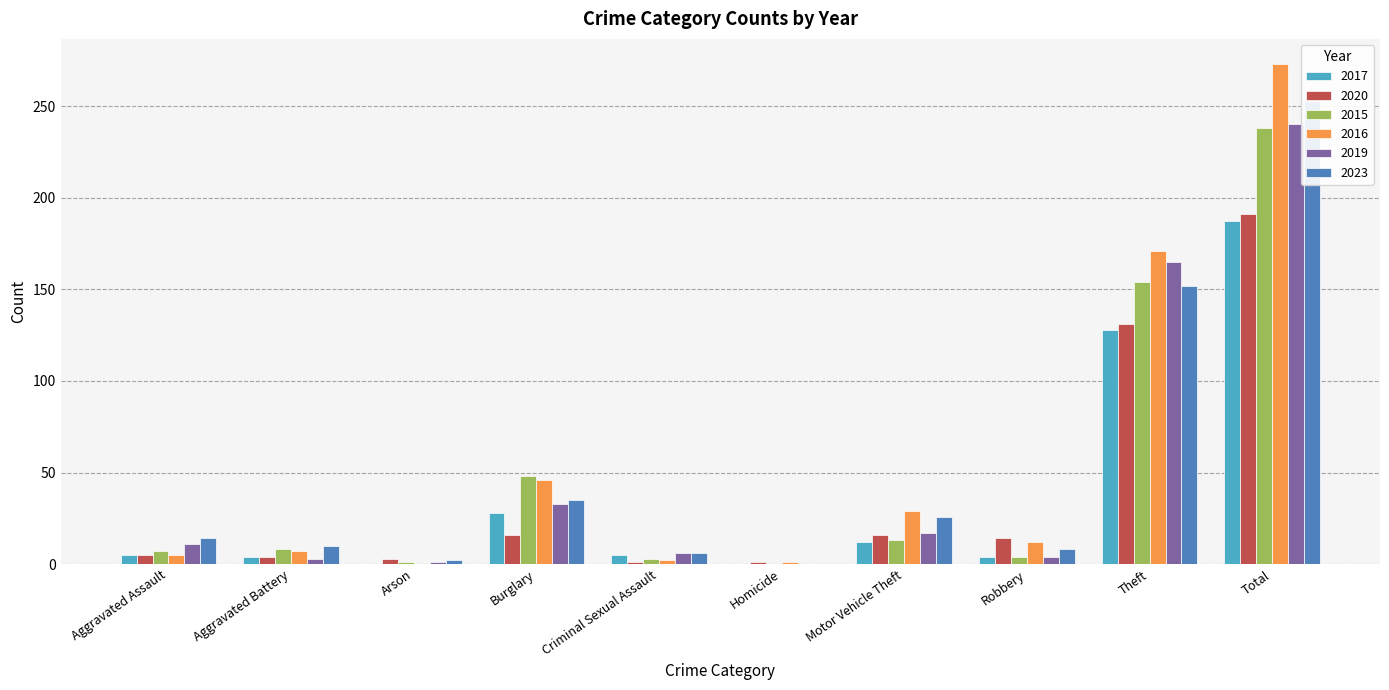

How many values in 2017 are above zero?

8